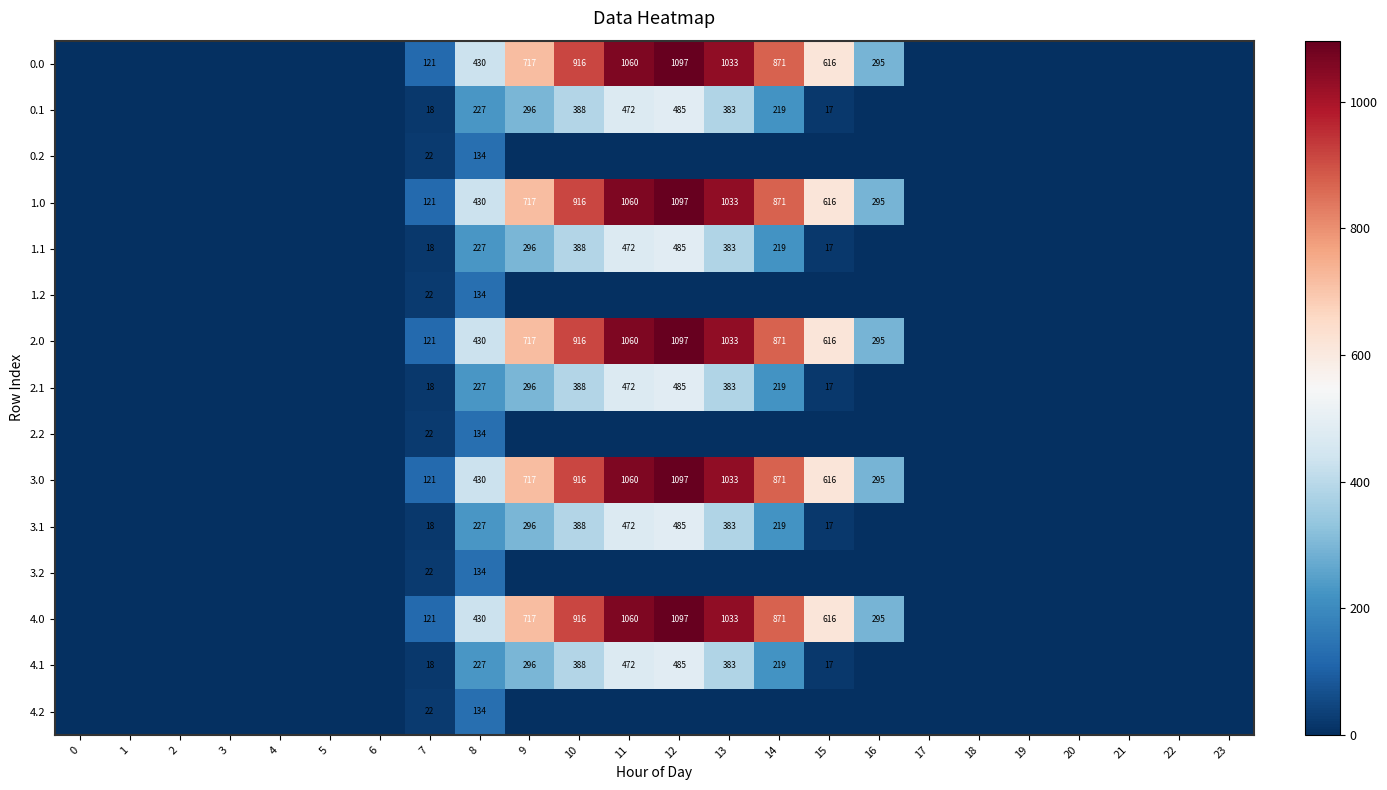

The value of 2.1 at 8 is 48. True or false?

False